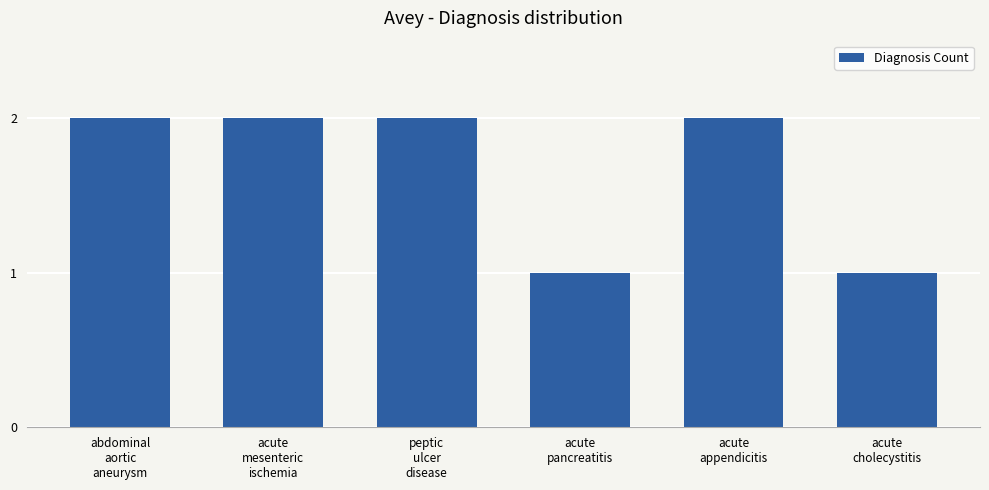

Reading right to left, what are all the values shown in this chart?

acute
cholecystitis=1	acute
appendicitis=2	acute
pancreatitis=1	peptic
ulcer
disease=2	acute
mesenteric
ischemia=2	abdominal
aortic
aneurysm=2